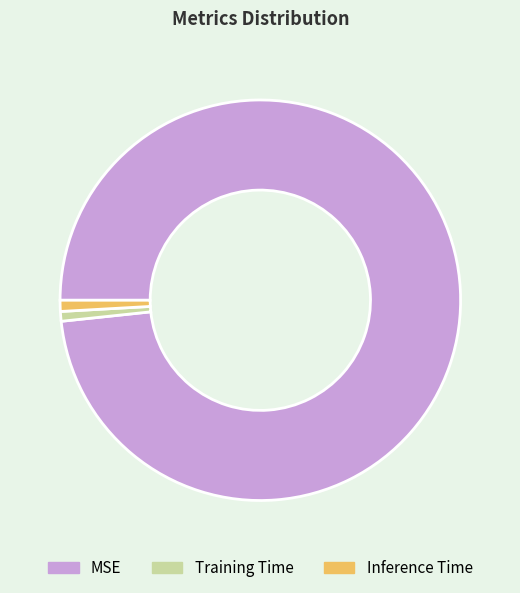

True or false: Training Time accounts for 11% of the total.

False